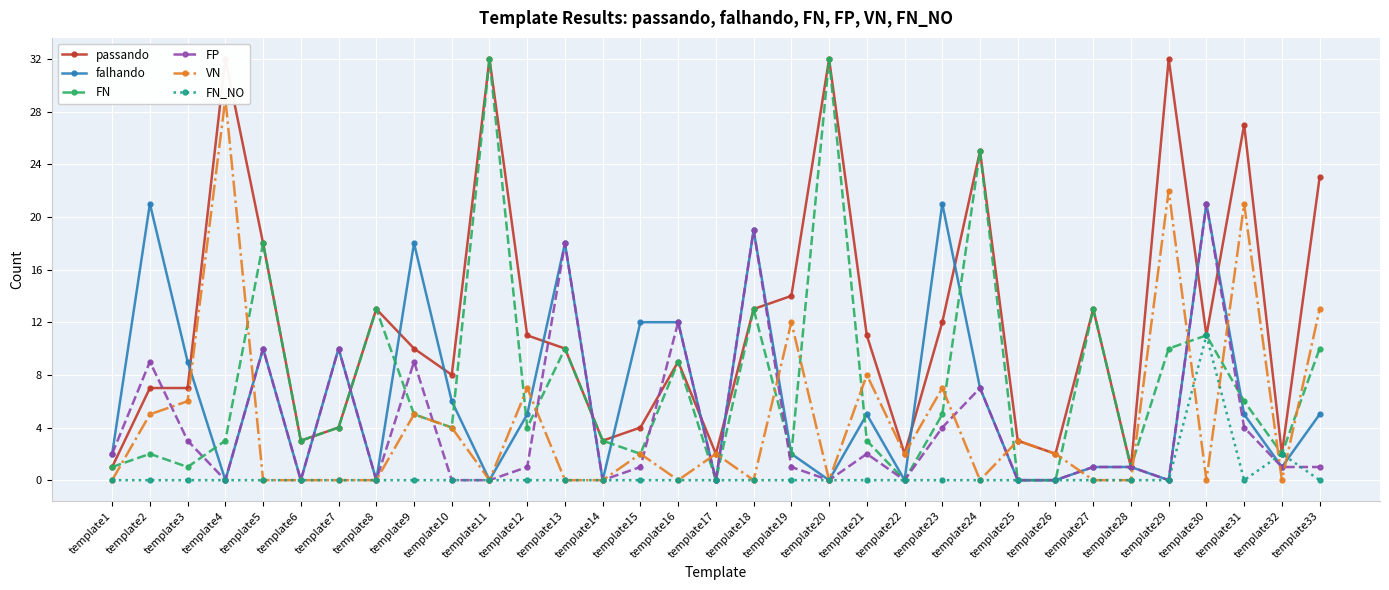

Rank the categories by passando value from lowest to highest.

template1, template28, template17, template22, template26, template32, template6, template14, template25, template7, template15, template2, template3, template10, template16, template9, template13, template12, template21, template30, template23, template8, template18, template27, template19, template5, template33, template24, template31, template4, template11, template20, template29